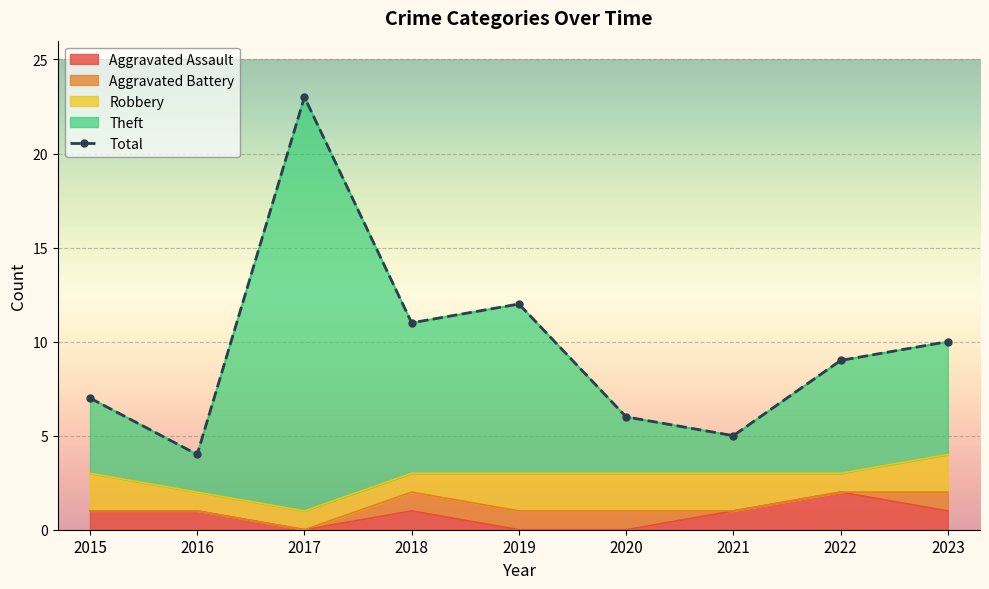

True or false: Theft and Total cross at least once.

False